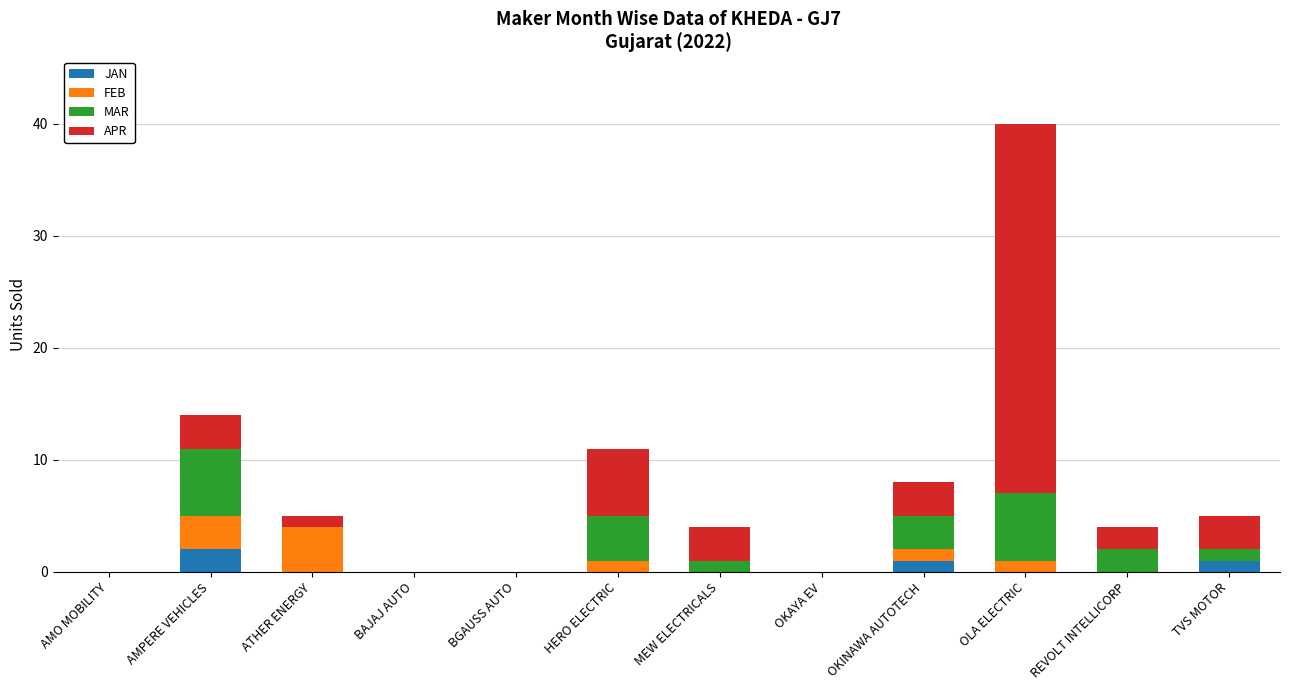

The JAN series shows 0 at OLA ELECTRIC. True or false?

True